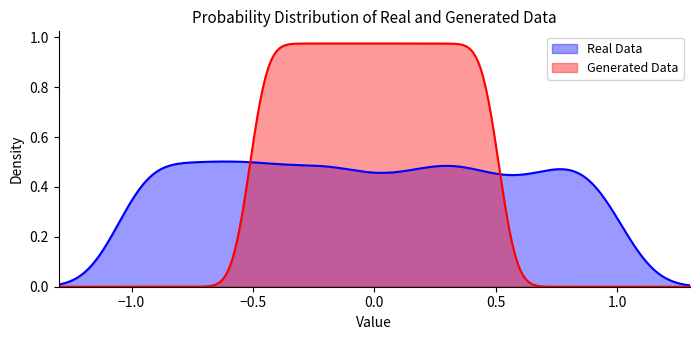

Reading left to right, transcribe all the data shown in this chart.

col_0: 0.0	0.0	0.0	0.0	0.0	0.0	0.0	0.0	0.0	0.0	0.0	0.0	0.0	0.0	0.0	0.0	0.0	0.0	0.0	0.0	0.0	0.0	0.0	0.0	0.0	0.0	0.0	0.0	0.0	0.1	0.1	0.1	0.1	0.1	0.1	0.1	0.1	0.1	0.1	0.1
col_1: 1.0	1.0	1.0	1.0	1.0	1.0	1.0	1.0	1.0	1.0	1.0	1.0	1.0	1.0	1.0	1.0	1.0	1.0	1.0	1.0	1.0	1.0	1.0	1.0	1.0	1.0	1.0	1.0	1.0	1.0	1.0	1.0	1.0	1.0	1.0	1.0	1.0	1.0	1.0	1.0